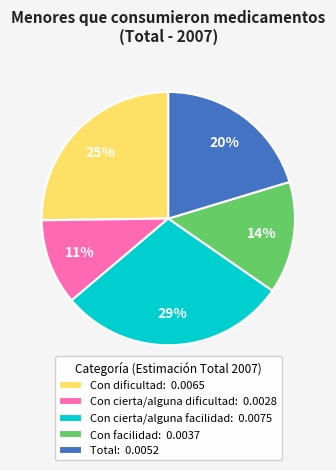

Combined, do Con cierta/alguna facilidad: 0.0075 and Con cierta/alguna dificultad: 0.0028 account for over 50%?

No